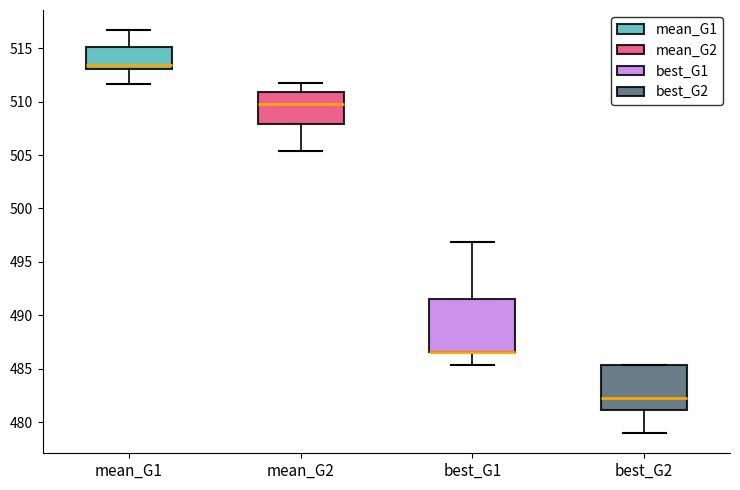

Reading left to right, transcribe this box plot: for each box, give where its median line is, the range the box spans, and where its two whiskers end, as read against the y-axis. The values are not printed on the chart, so give them approximately, as read against the axis.

mean_G1: median 513.5, box 513.0 to 515.0, whiskers 511.5 to 516.5
mean_G2: median 509.5, box 508.0 to 511.0, whiskers 505.5 to 511.5
best_G1: median 486.5 (drawn on the box's lower edge), box 486.5 to 491.5, whiskers 485.5 to 497.0
best_G2: median 482.5, box 481.0 to 485.5, whiskers 479.0 to 485.5